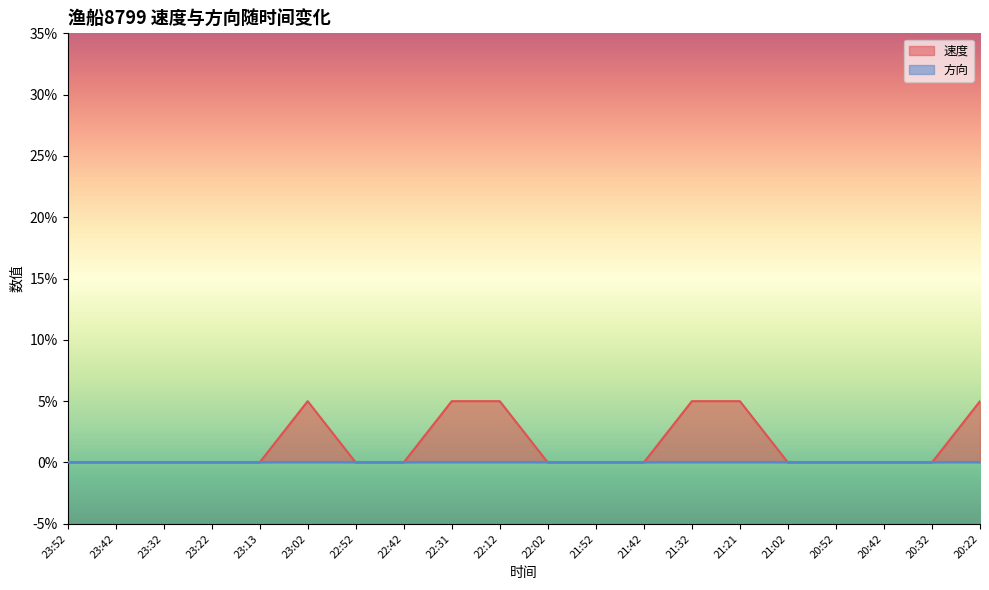

Reading left to right, what are all the values shown in this chart?

23:52=0.0	23:42=0.0	23:32=0.0	23:22=0.0	23:13=0.0	23:02=0.1	22:52=0.0	22:42=0.0	22:31=0.1	22:12=0.1	22:02=0.0	21:52=0.0	21:42=0.0	21:32=0.1	21:21=0.1	21:02=0.0	20:52=0.0	20:42=0.0	20:32=0.0	20:22=0.1